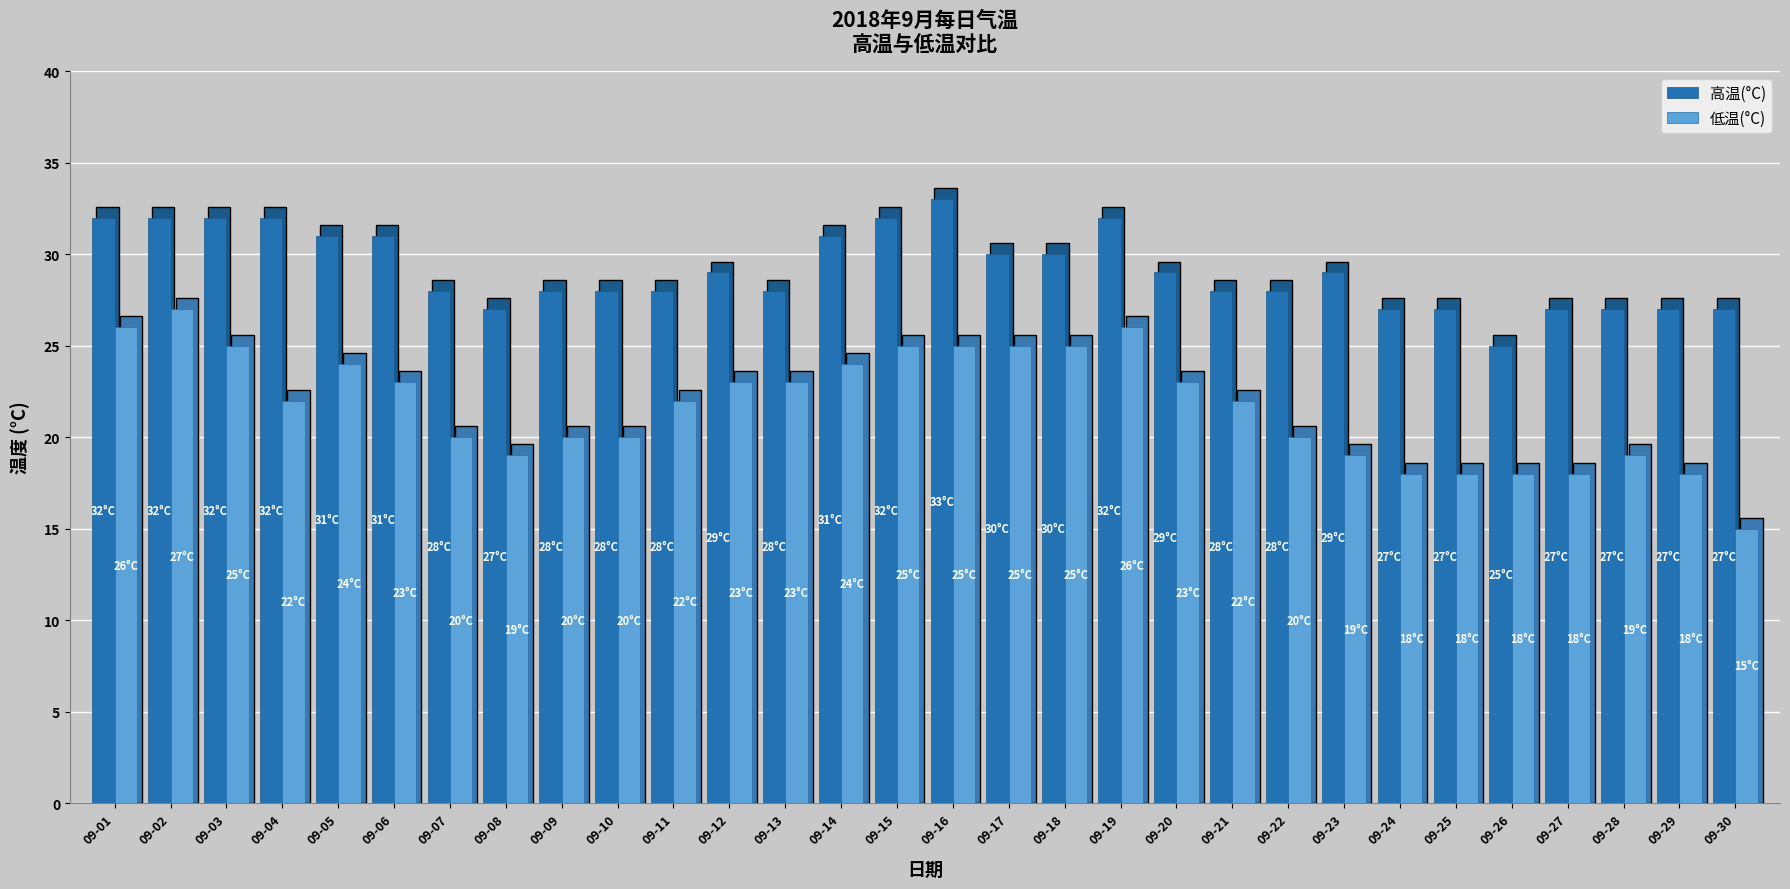

What is the total value across all series at 09-29?

45